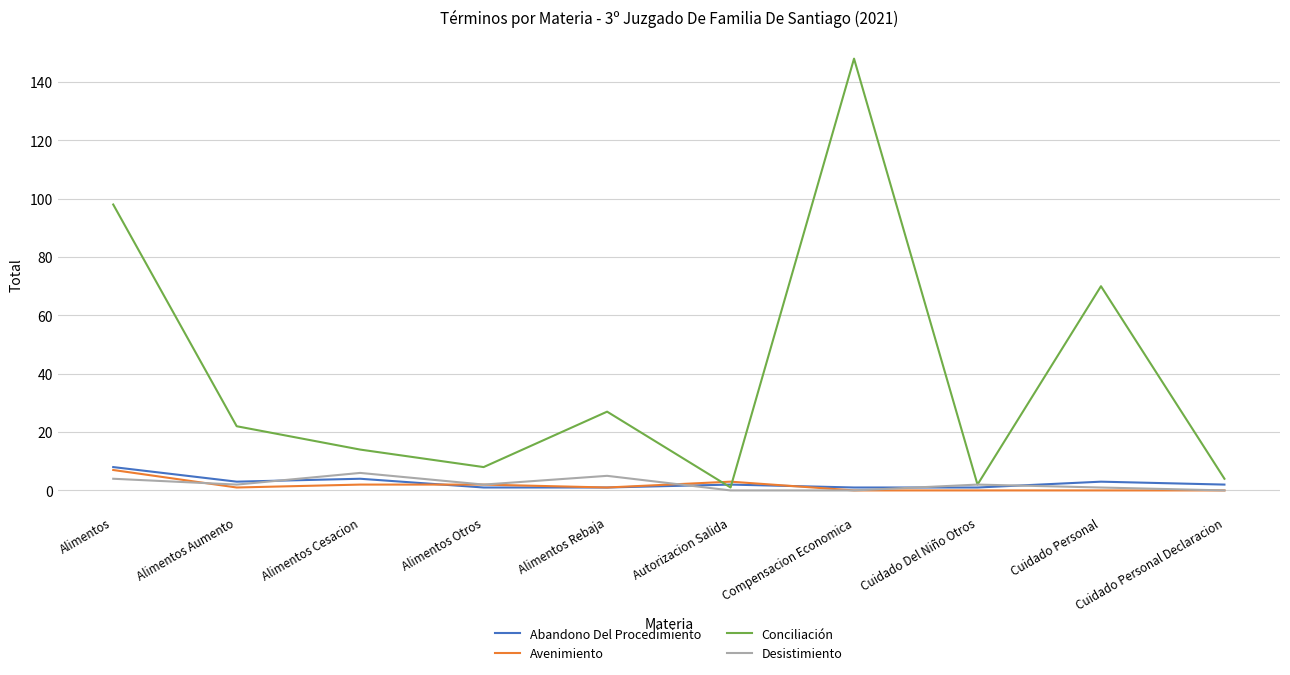

Which series has the largest total across all categories?

Conciliación